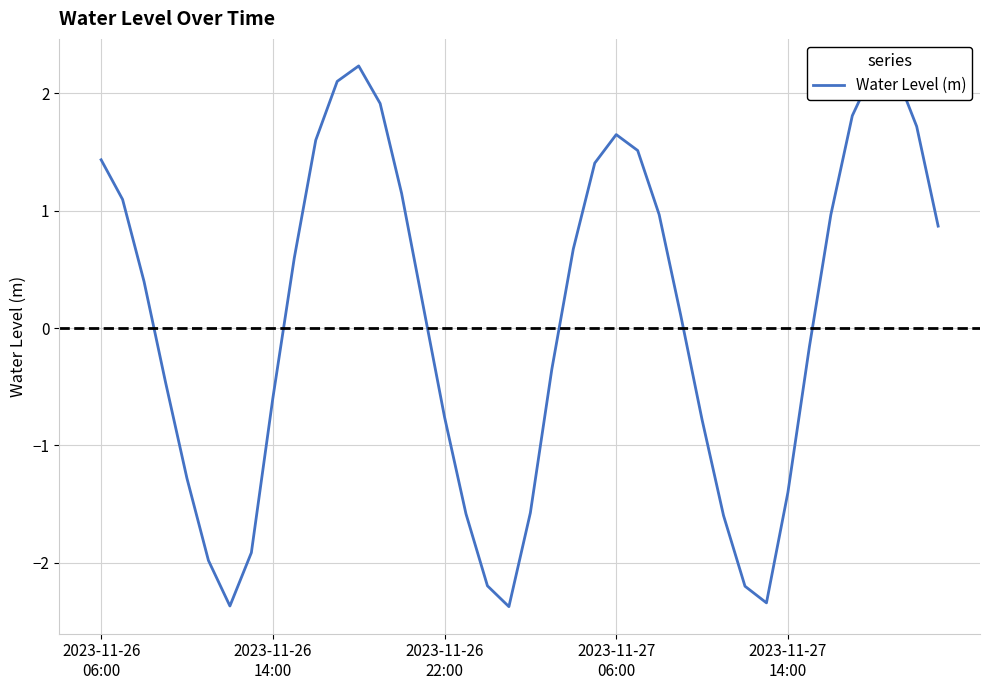

What is the difference between the maximum and minimum values?

4.6